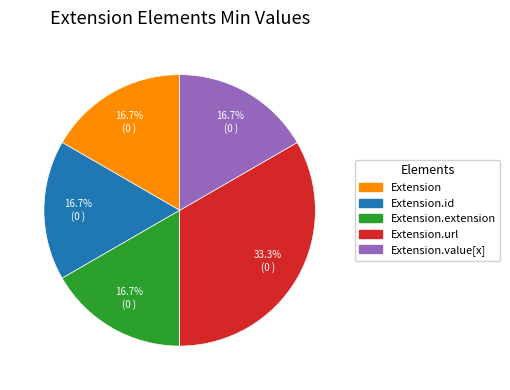

Combined, what portion of the pie is Extension.extension and Extension.url?

50.0%